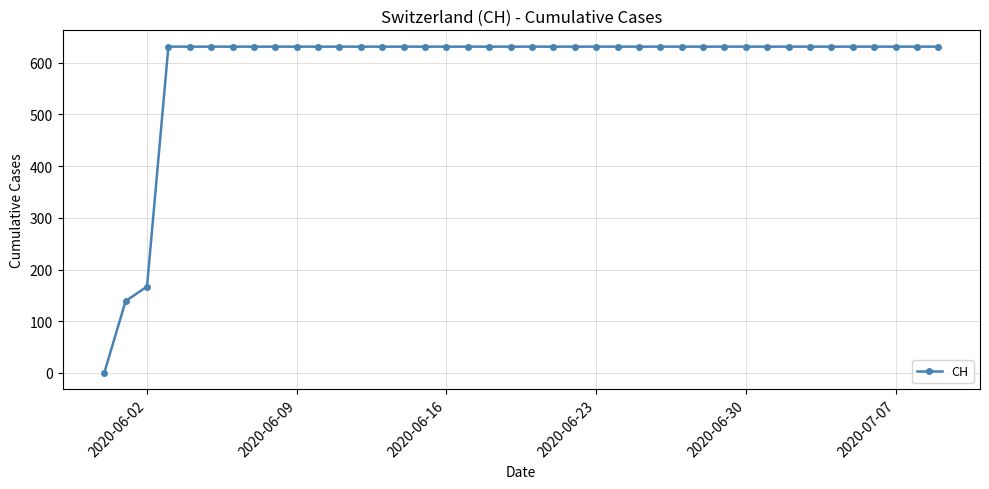

What is the greatest value displayed?

631